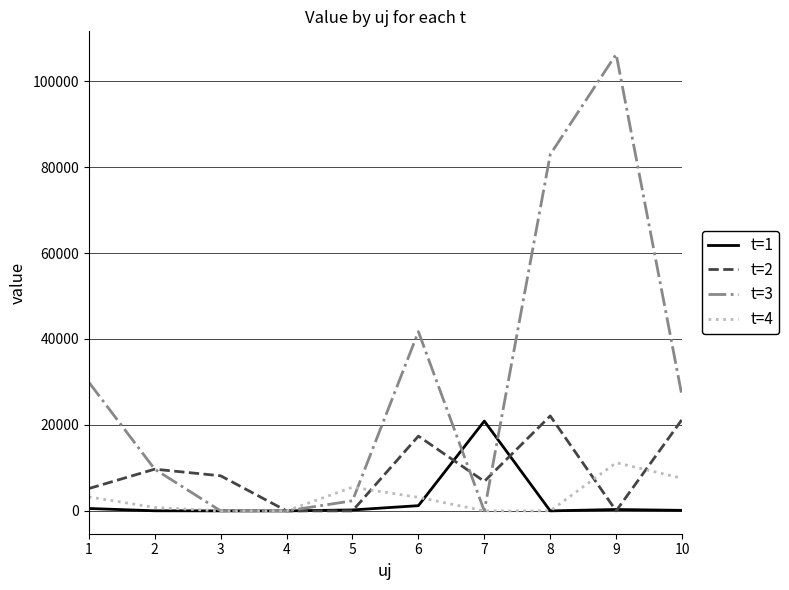

Which category has the highest value in the t=1 series?

7